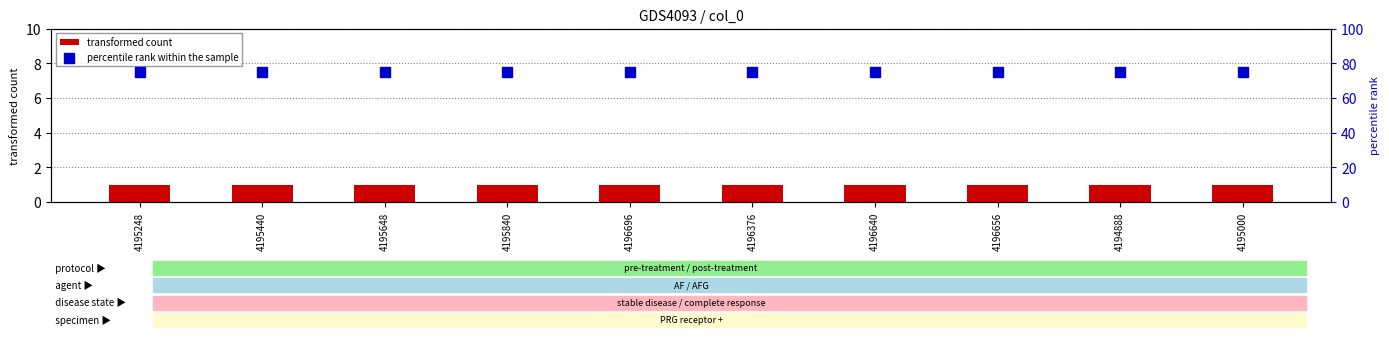

At which category is the sum across all series the highest?

4195248